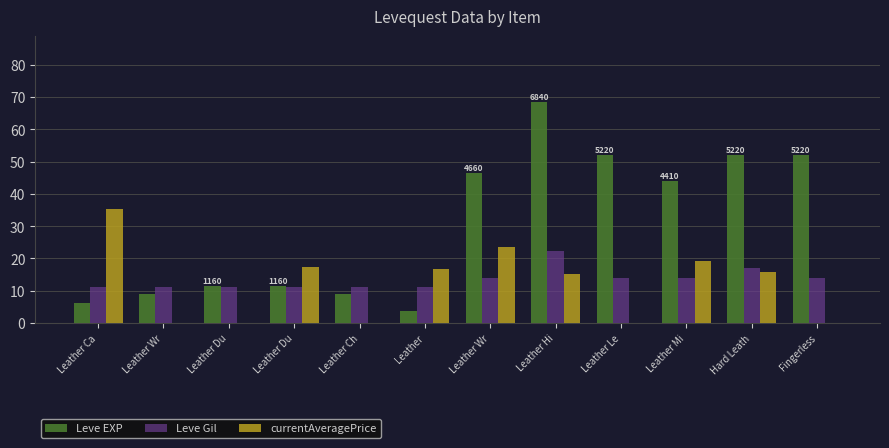

What are all the series names shown in the legend?

Leve EXP, Leve Gil, currentAveragePrice